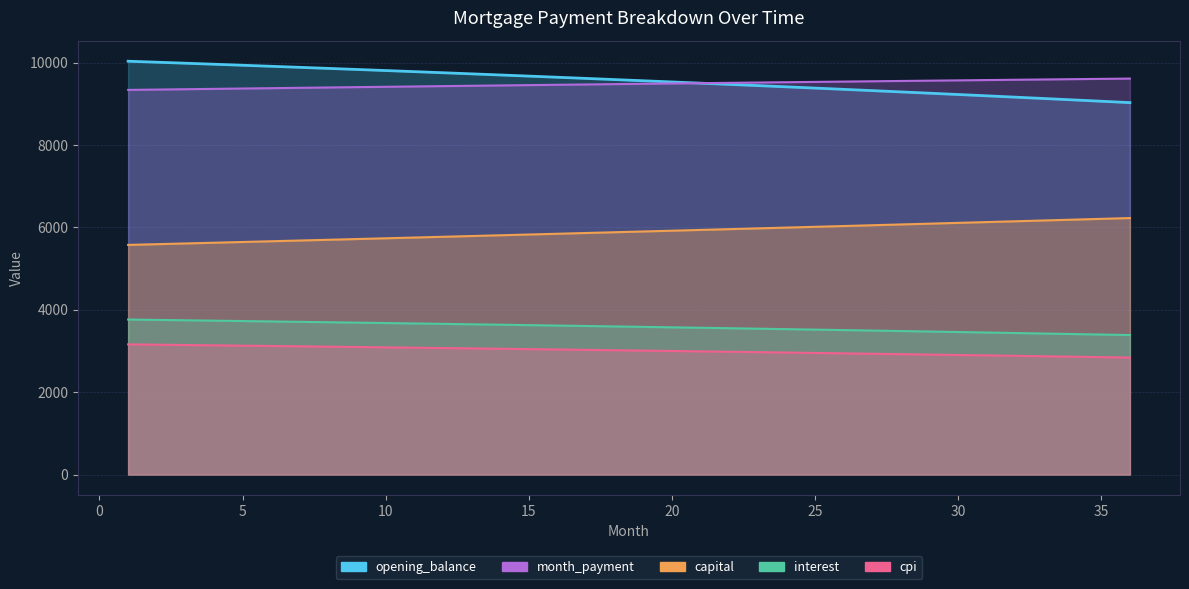

Is it true that month_payment equals 9427.4 at 12?

True